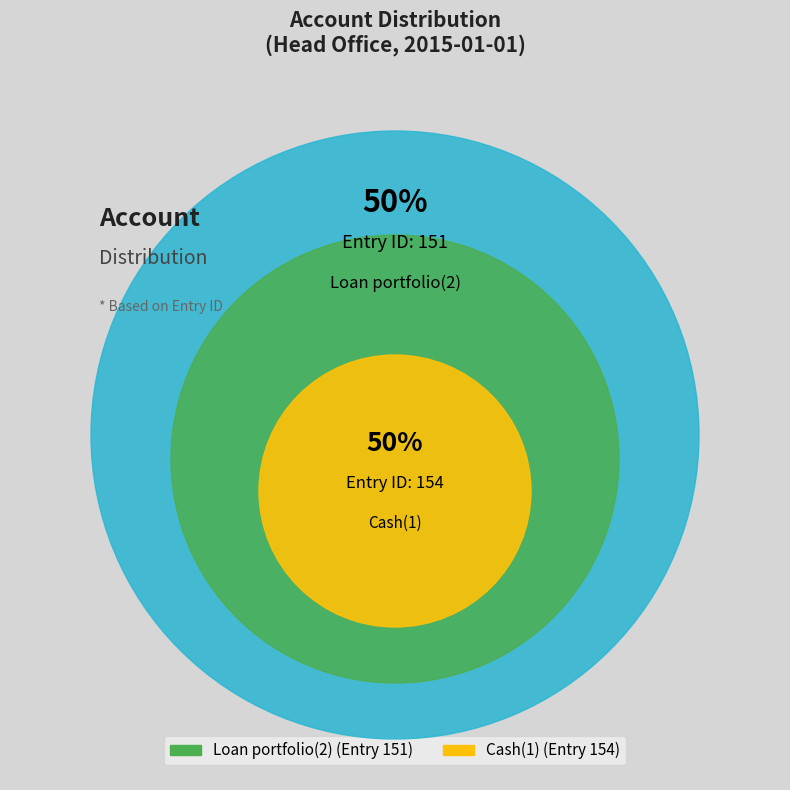

Count the number of slices in the pie.

2